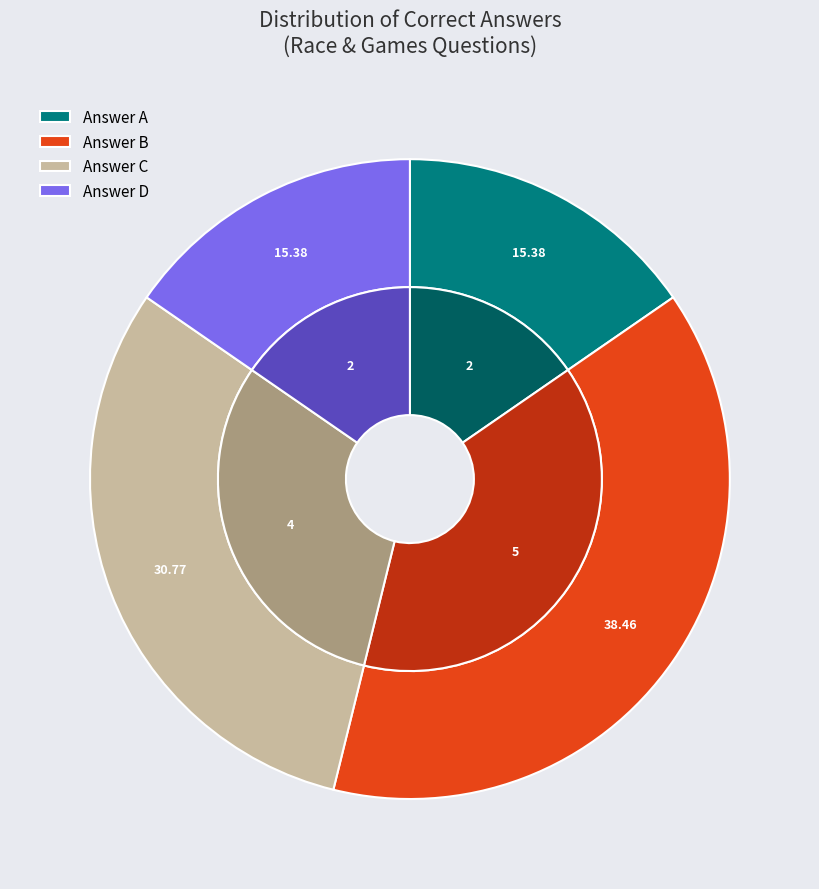

Which slice is the smallest?

A